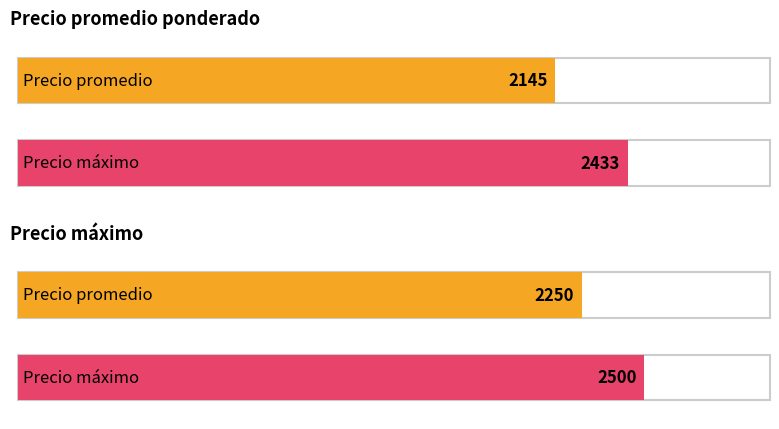

At 2000, list the series in order from largest to smallest.

Precio maximo, Precio promedio ponderado